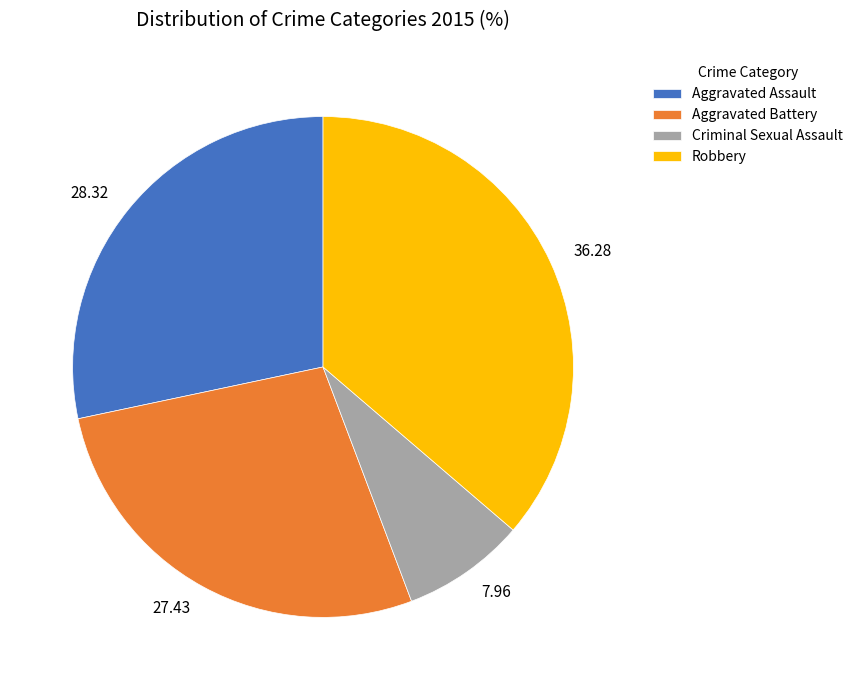

Which category has the smallest portion of the pie?

Criminal Sexual Assault